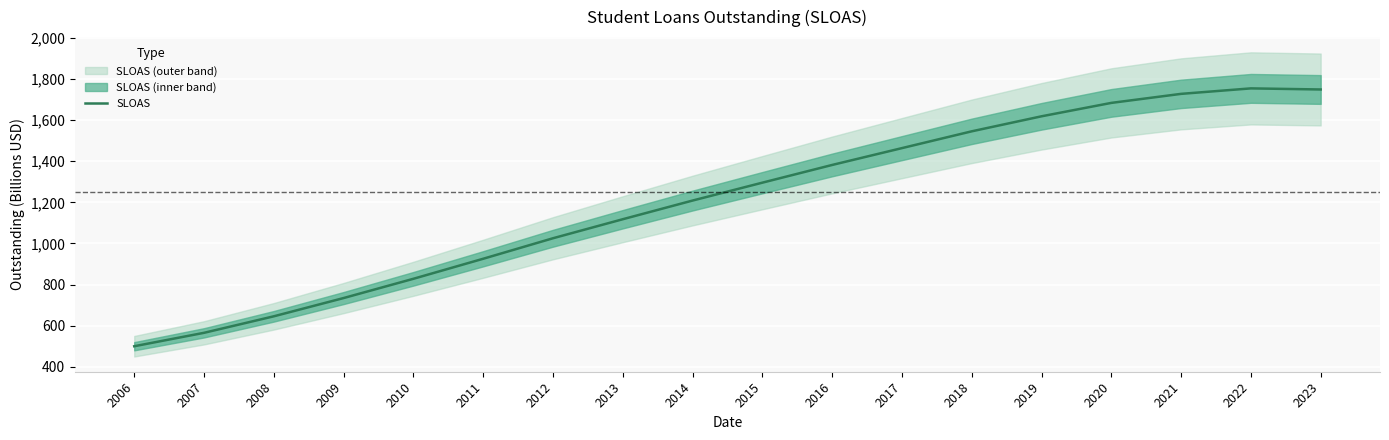

The value at 2008 is 1062.9. True or false?

False